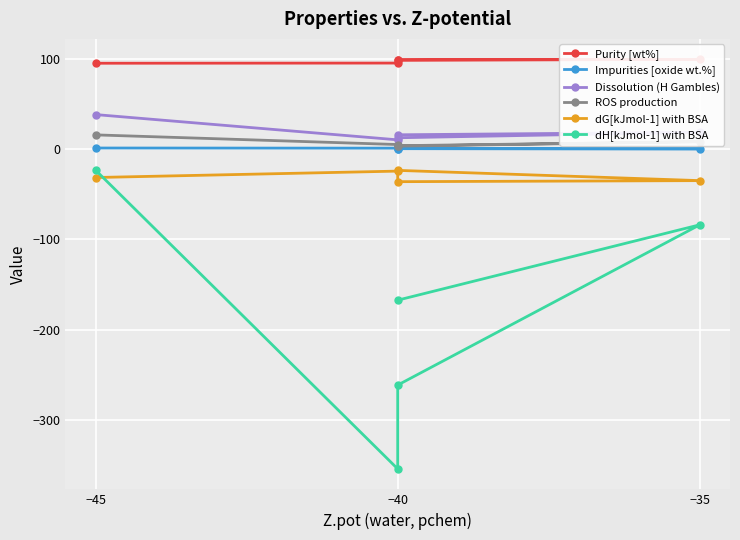

Where is the first local minimum for Impurities [oxide wt.%]?

−35